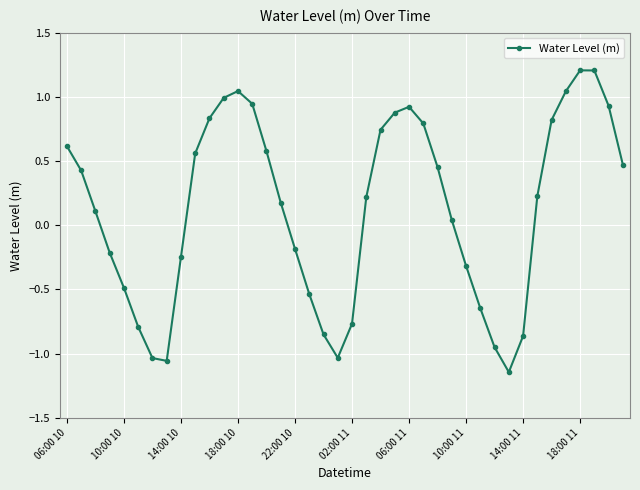

How many interior local peaks (higher than both neighbors) does the data have?

3